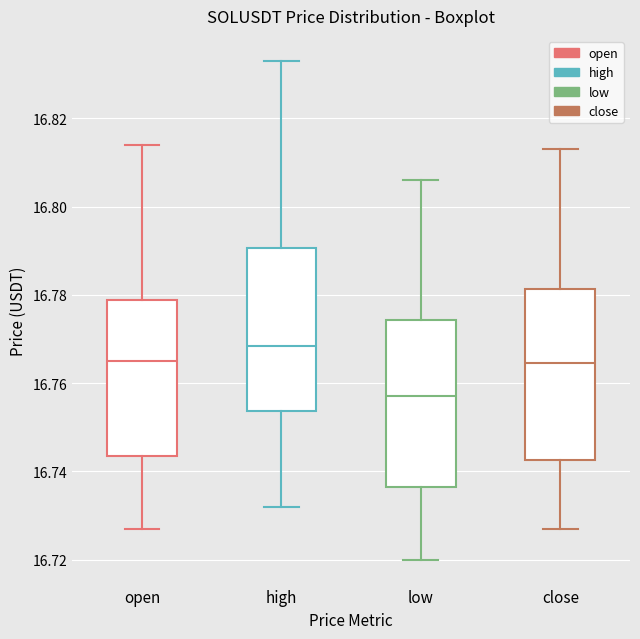

Reading left to right, transcribe this box plot: for each box, give where its median line is, the range the box spans, and where its two whiskers end, as read against the y-axis. The values are not printed on the chart, so give them approximately, as read against the axis.

open: median 16.766, box 16.744 to 16.778, whiskers 16.728 to 16.814
high: median 16.768, box 16.754 to 16.790, whiskers 16.732 to 16.834
low: median 16.758, box 16.736 to 16.774, whiskers 16.720 to 16.806
close: median 16.764, box 16.742 to 16.782, whiskers 16.728 to 16.814